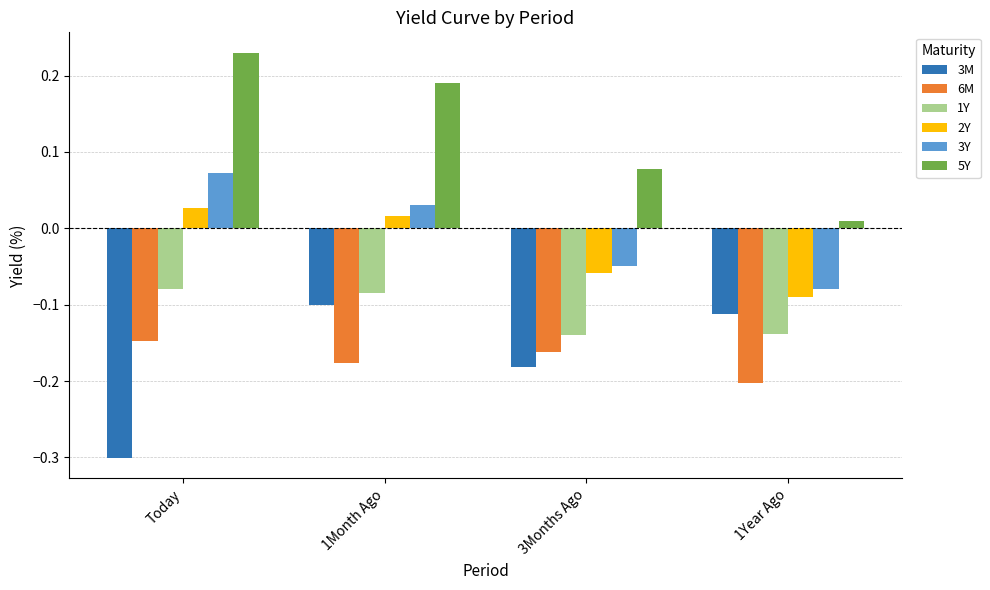

How many 3Y values are between 0 and 1?

2